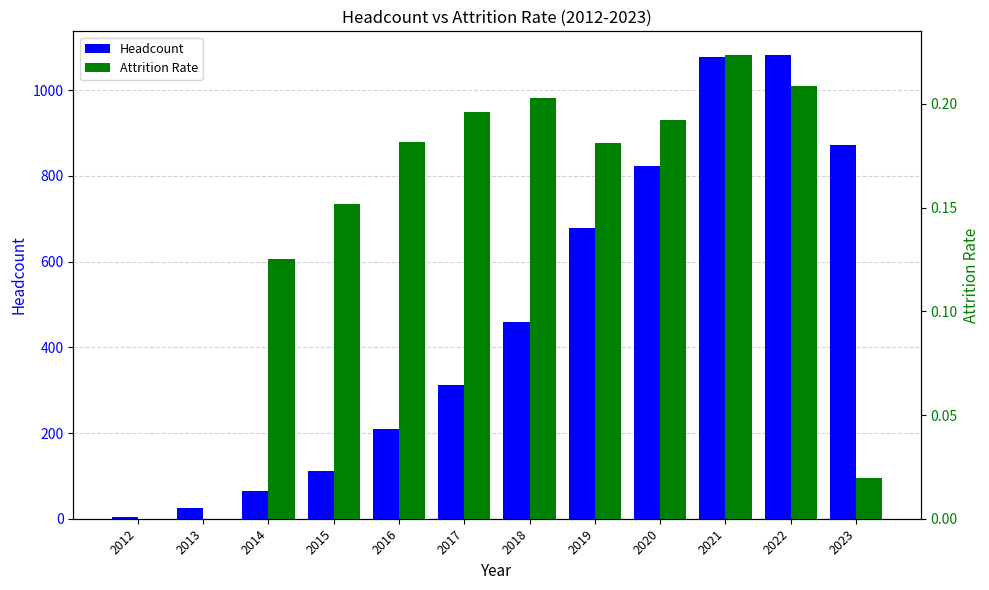

At which label is Attrition Rate closest to 0?

2012